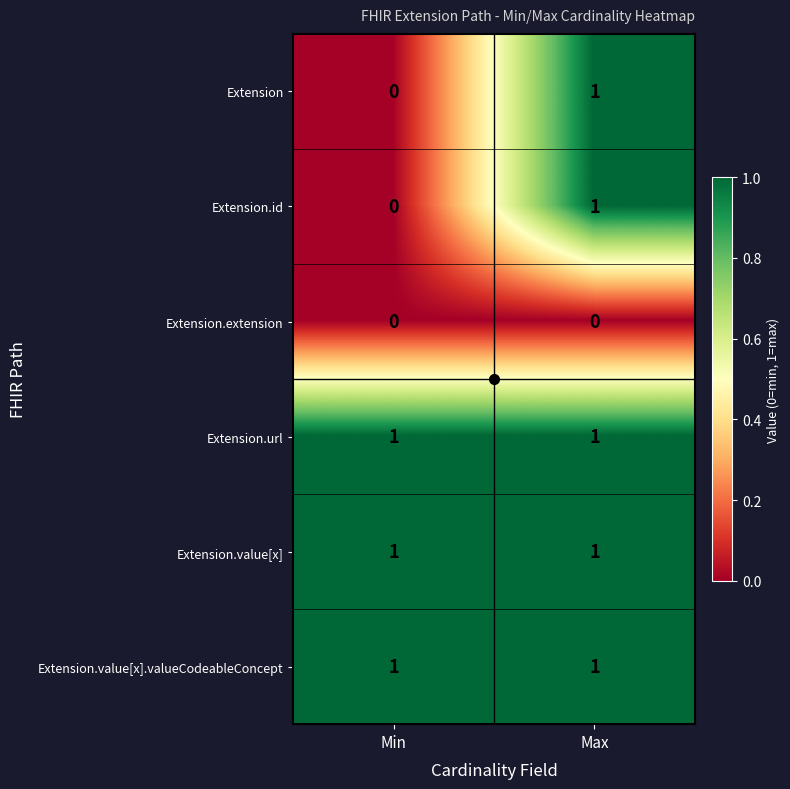

True or false: Extension.value[x] has a value of 1 at Max.

True